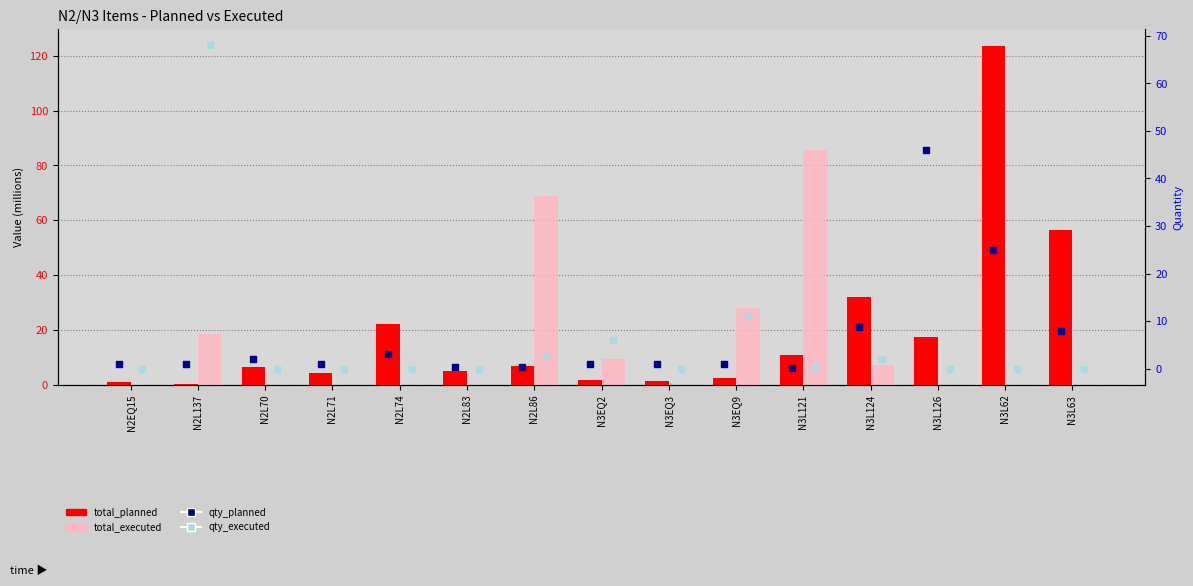

Which series has the widest spread of Y values?

total_planned